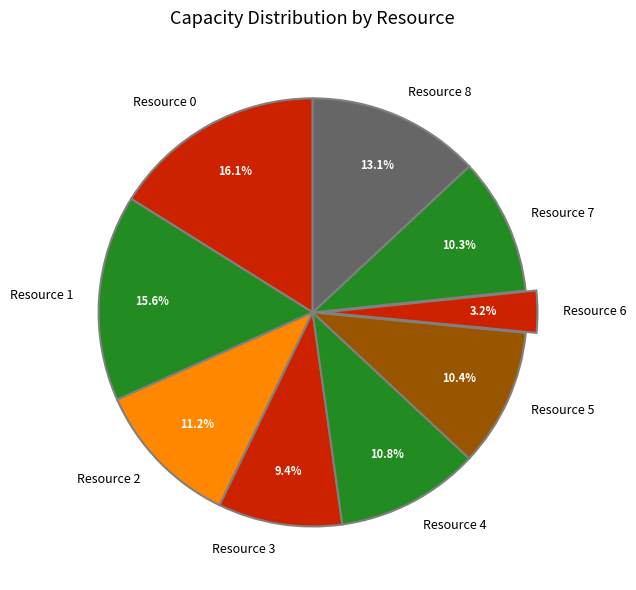

What portion of the pie excludes Resource 0?

83.9%